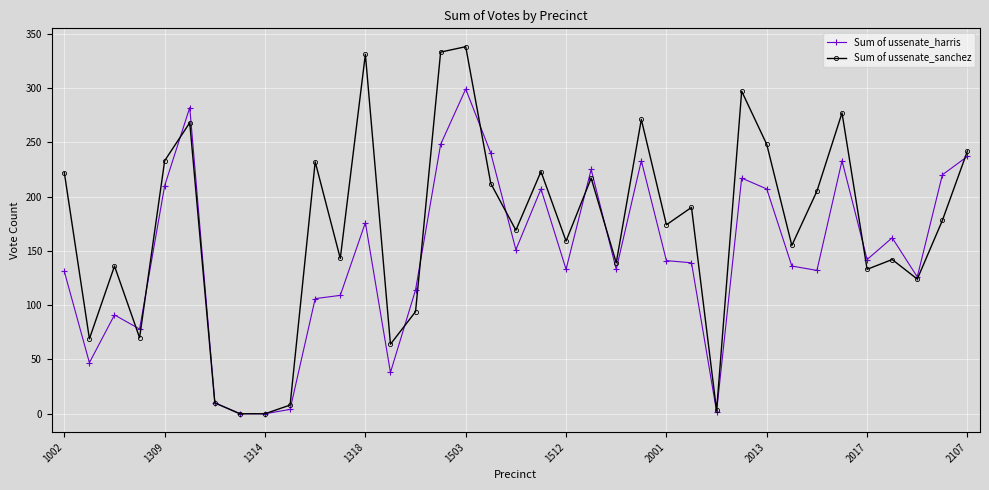

What is the difference between the maximum and minimum values in the Sum of ussenate_sanchez series?

338